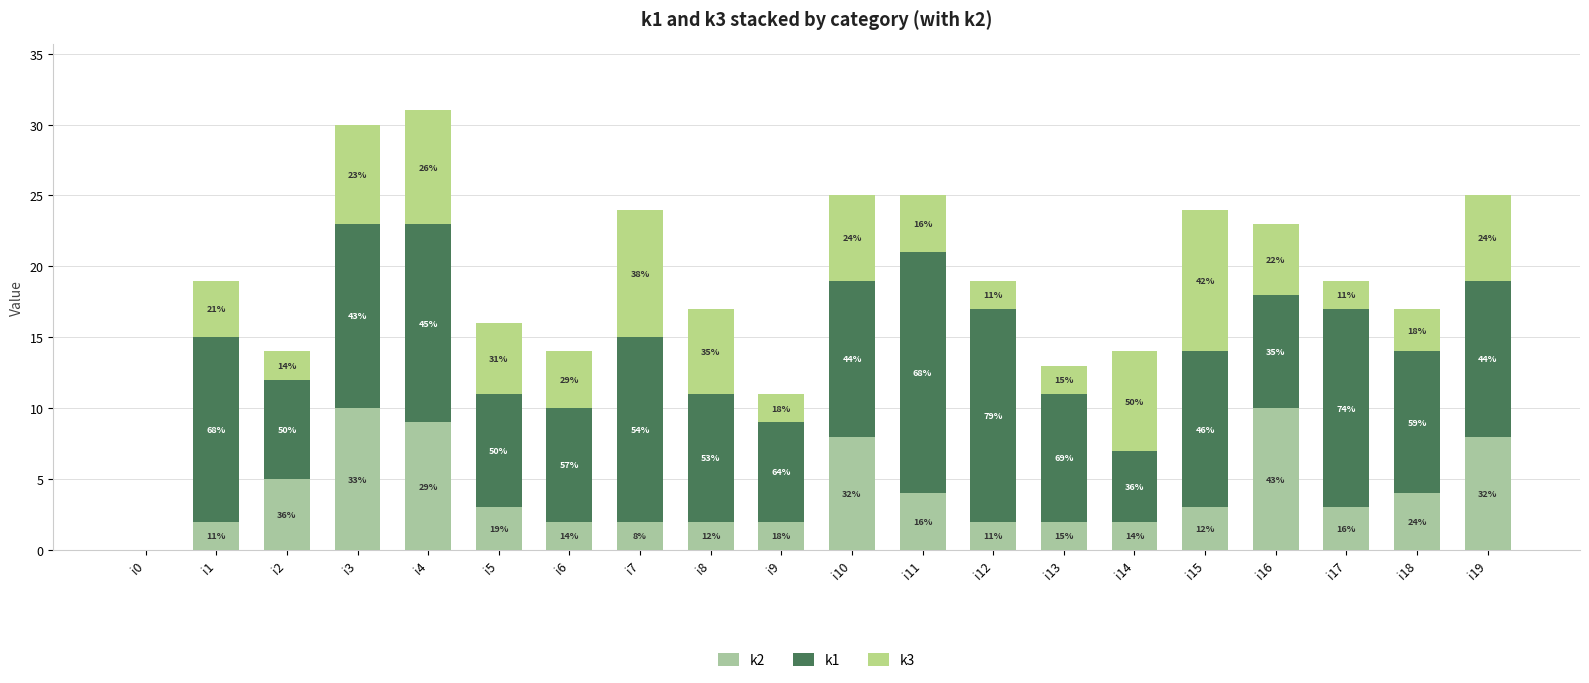

Are the bars horizontal?

No